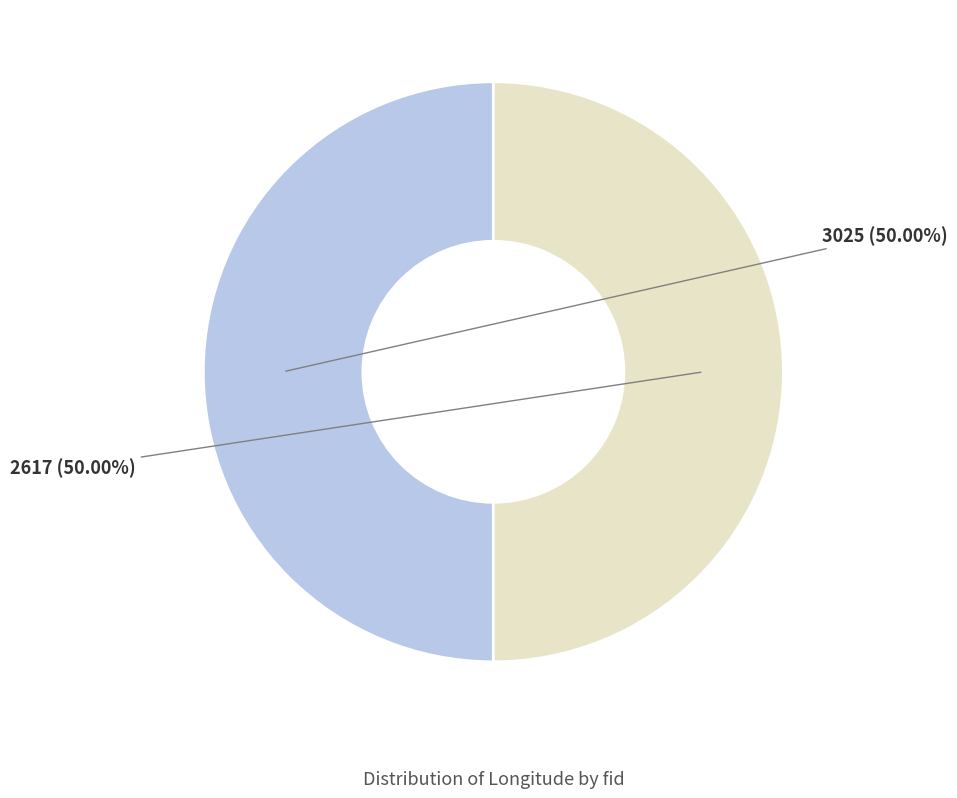

How many segments does this pie chart have?

2